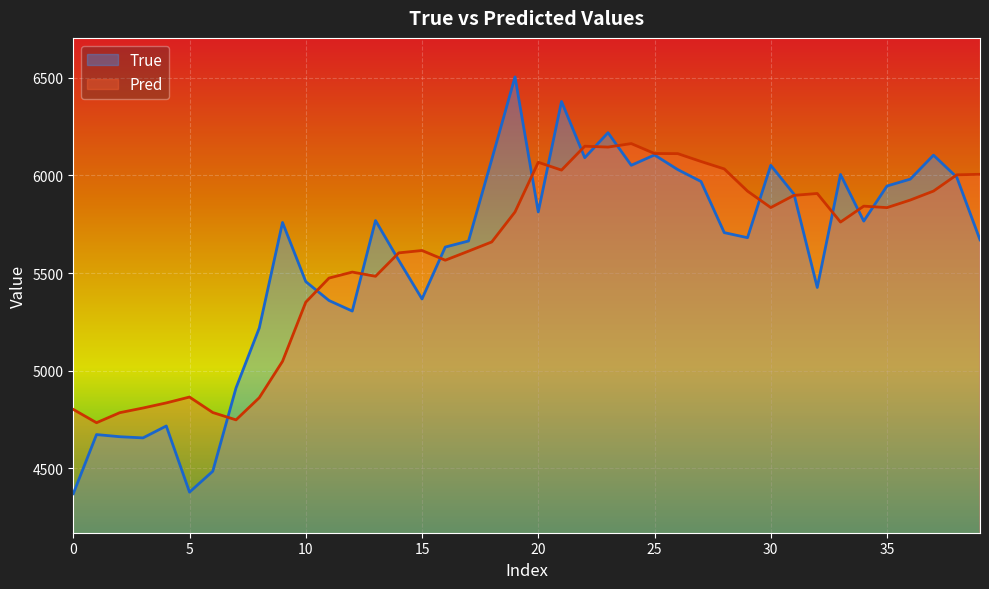

What is the difference between the second highest and second lowest values in the True series?

2002.0